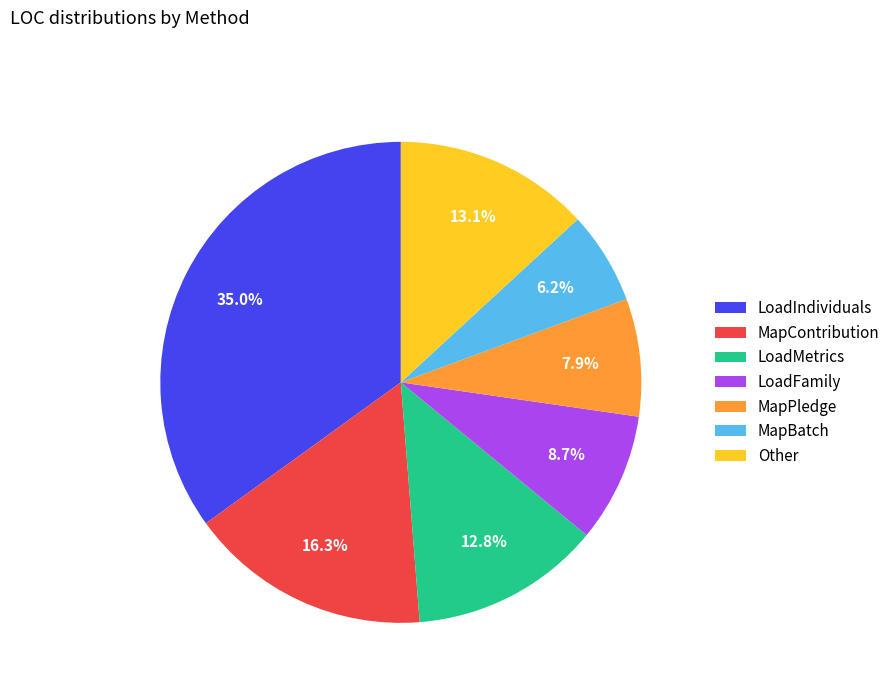

Which category has the biggest portion of the pie?

LoadIndividuals